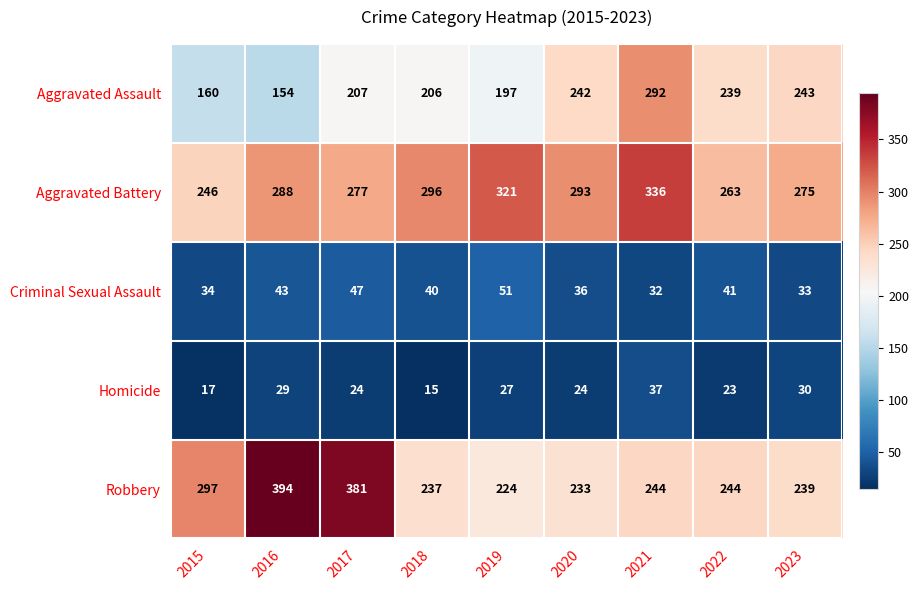

What is the greatest value displayed?

394